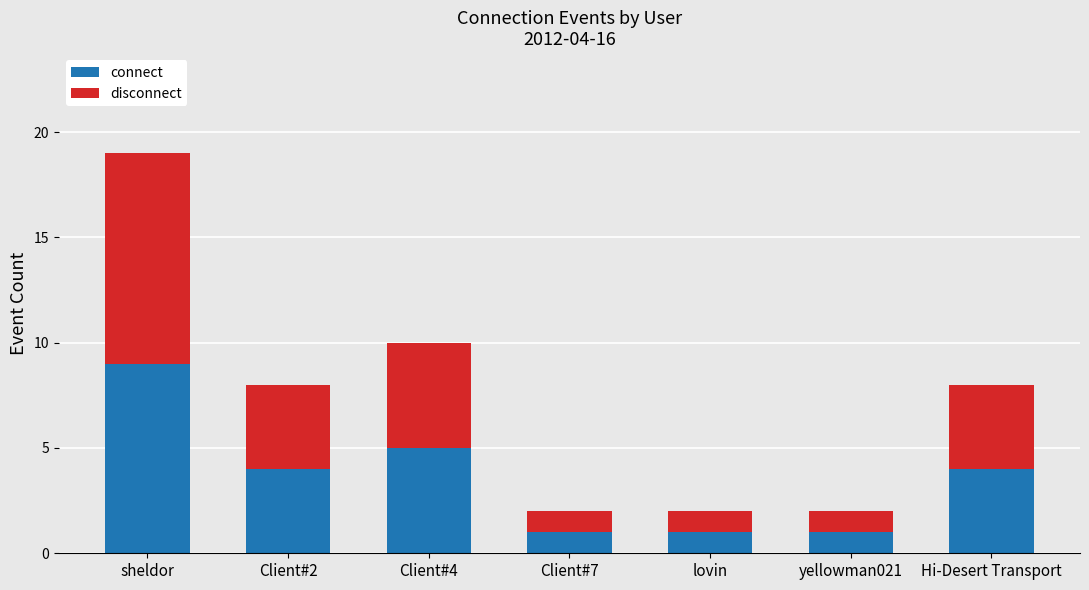

What value does the connect series have at sheldor?

9